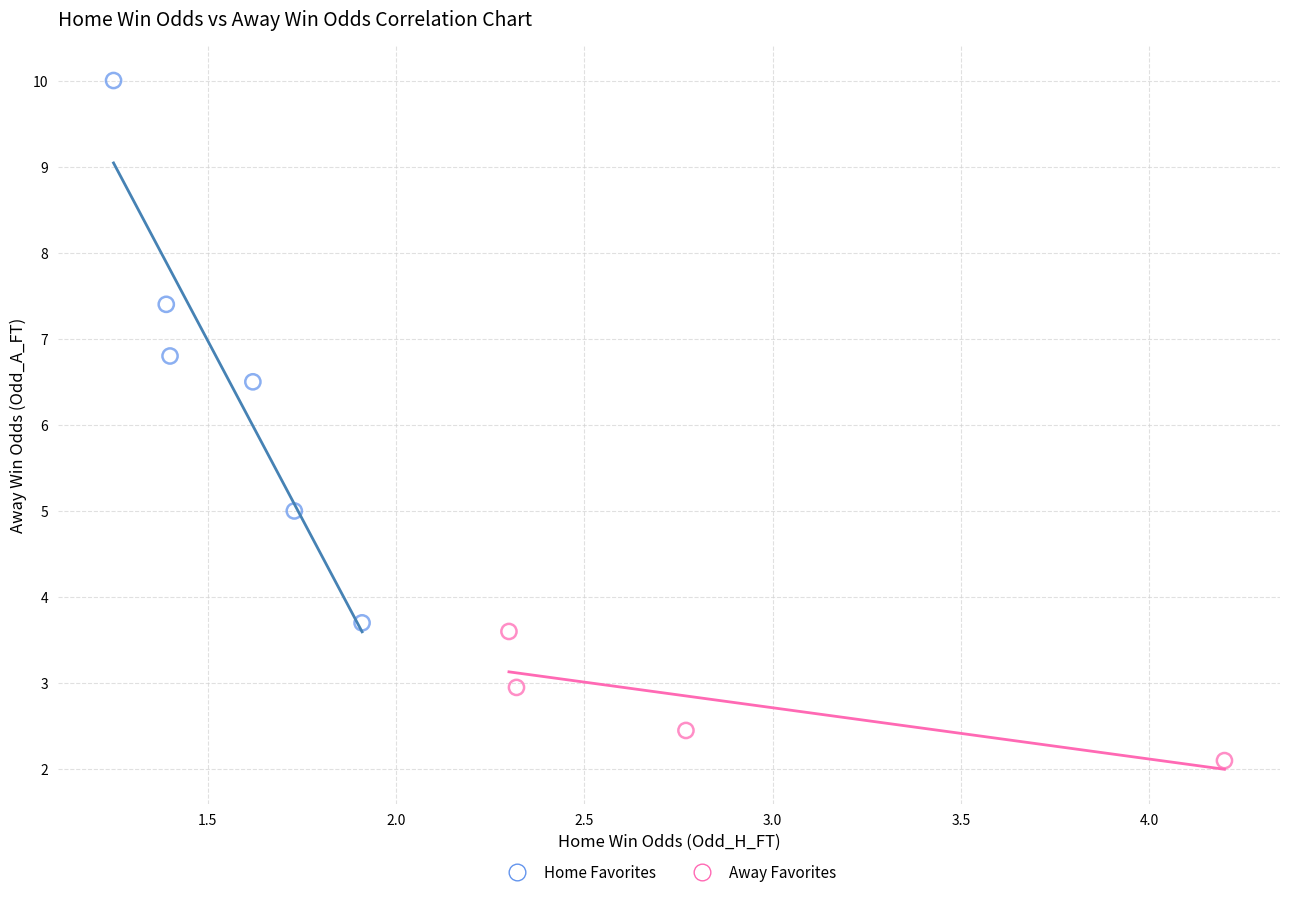

Which series reaches the maximum Y coordinate?

Home Favorites